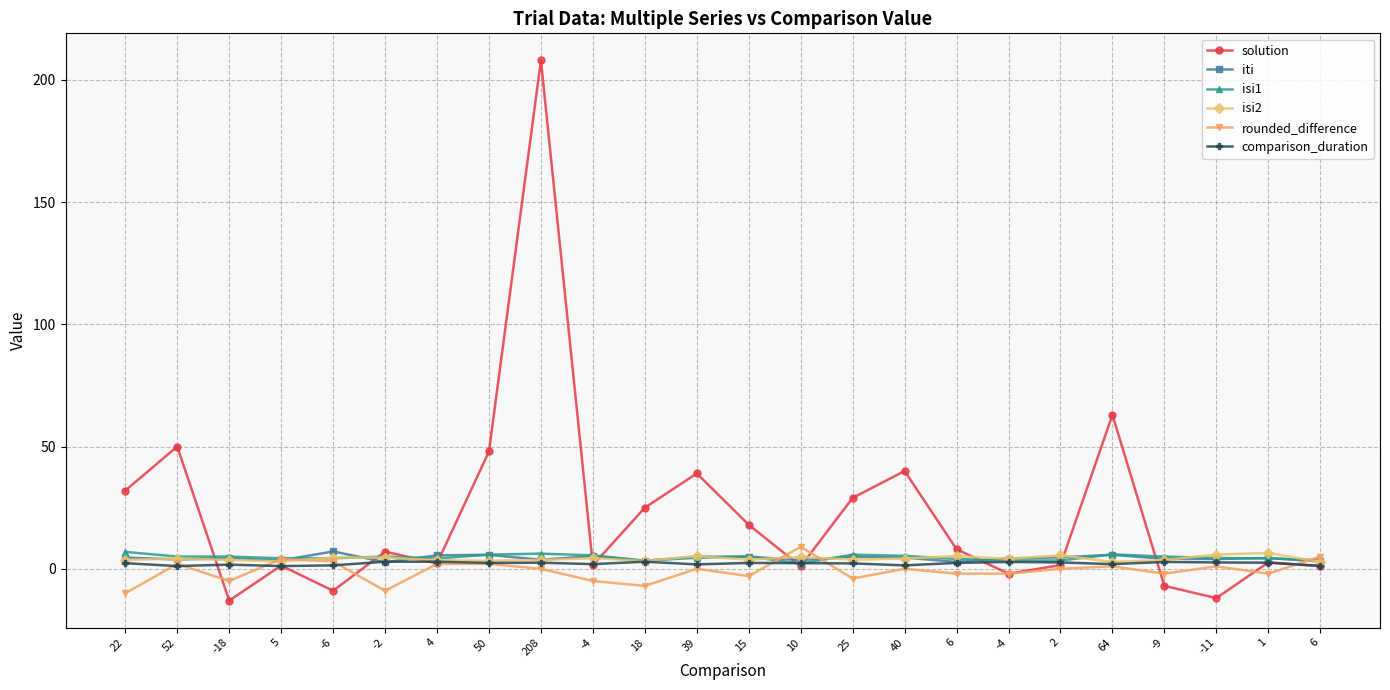

Rank the series at -6 from lowest to highest value.

solution, comparison_duration, rounded_difference, isi1, isi2, iti